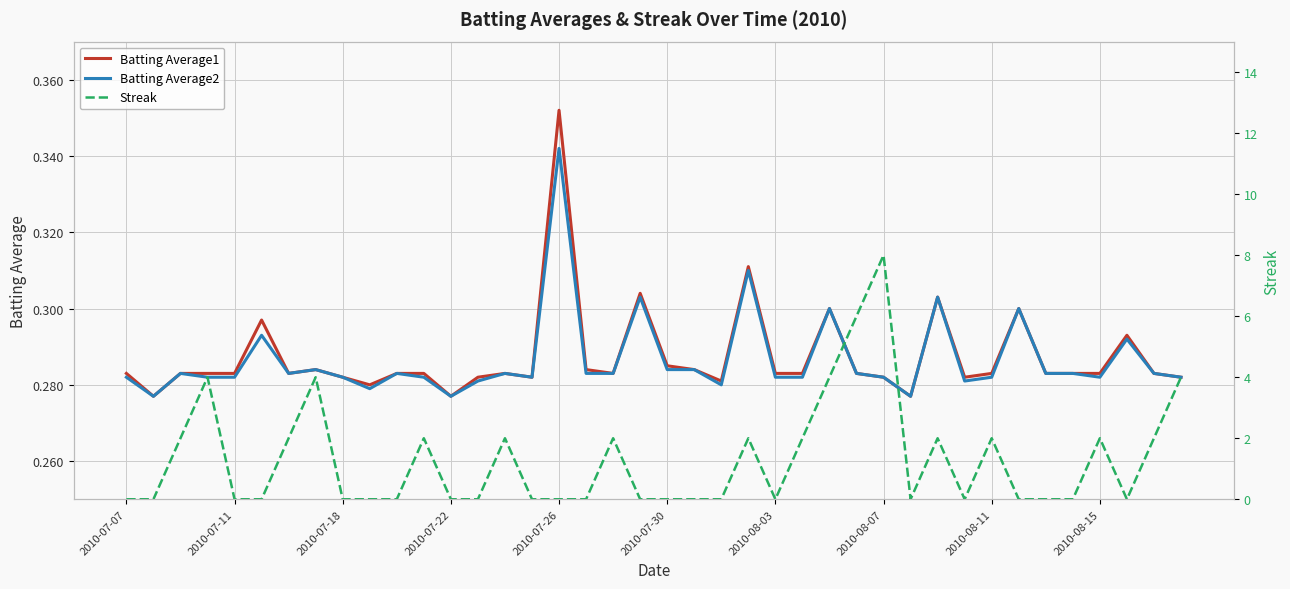

Which series ends up on top after the final intersection of Batting Average2 and Streak?

Streak